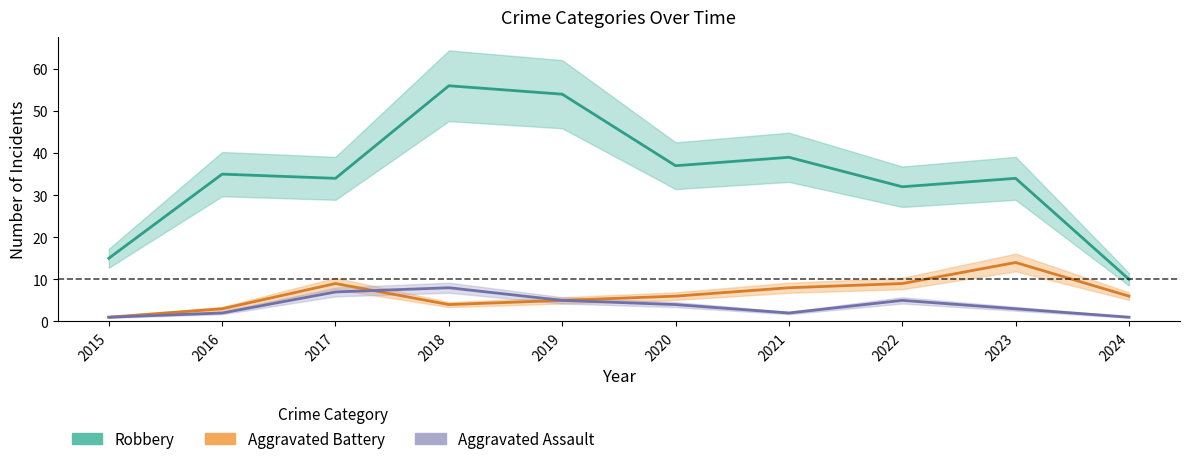

What is the minimum value shown in the chart?

1